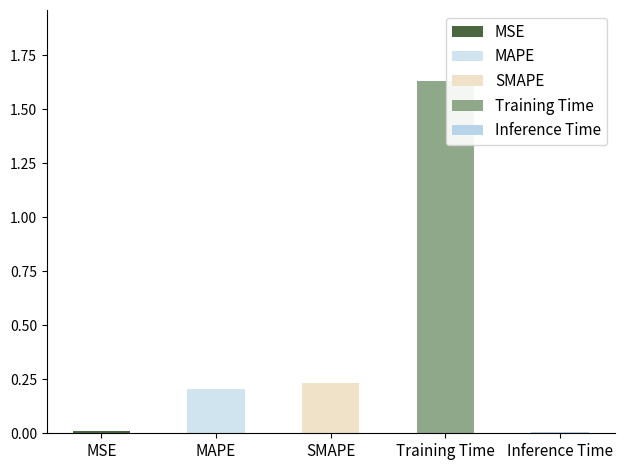

Reading left to right, list all the values displayed in this chart.

MSE=0.0	MAPE=0.2	SMAPE=0.2	Training Time=1.6	Inference Time=0.0